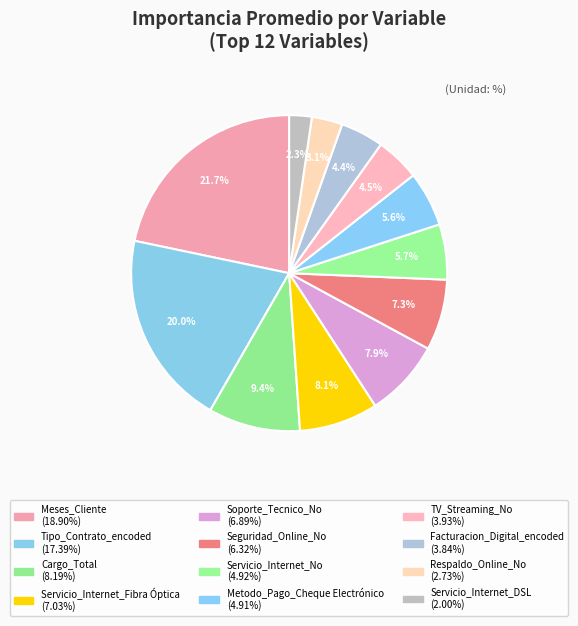

What is the ratio of the value at Tipo_Contrato_encoded to the value at Servicio_Internet_No?

3.5